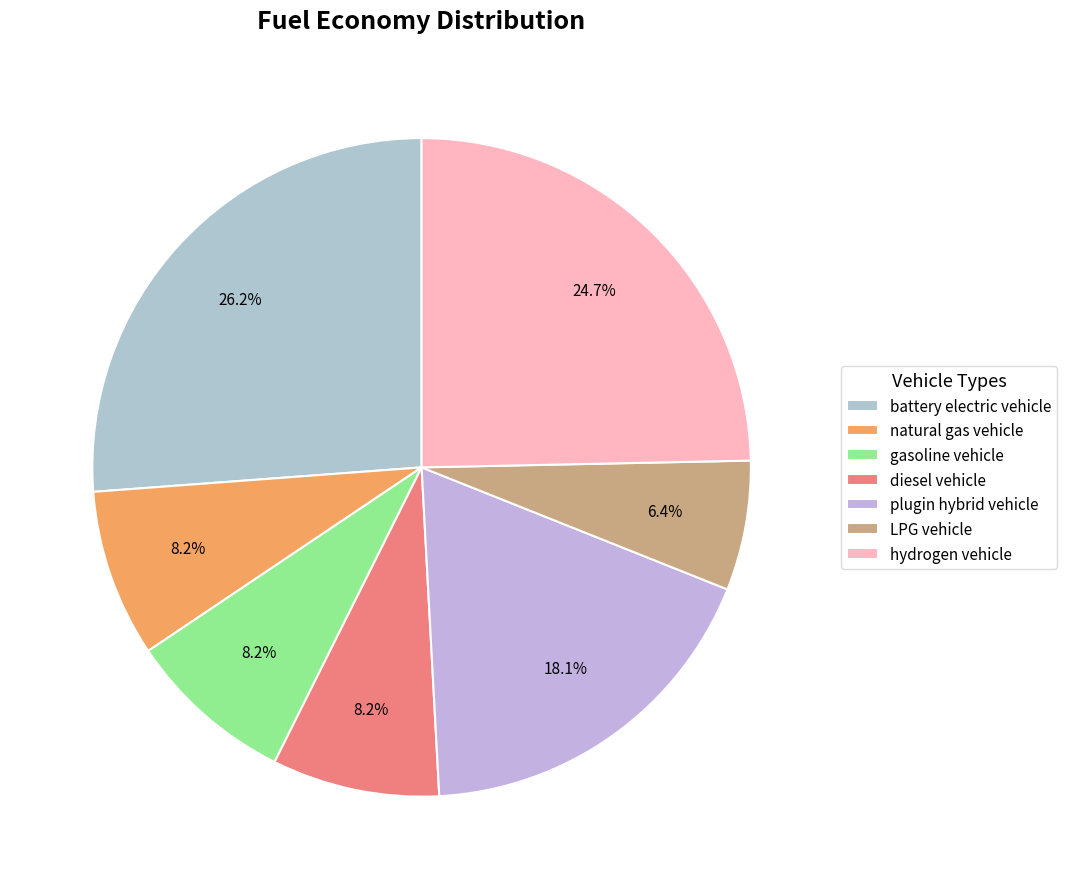

What portion of the pie excludes battery electric vehicle?

73.8%